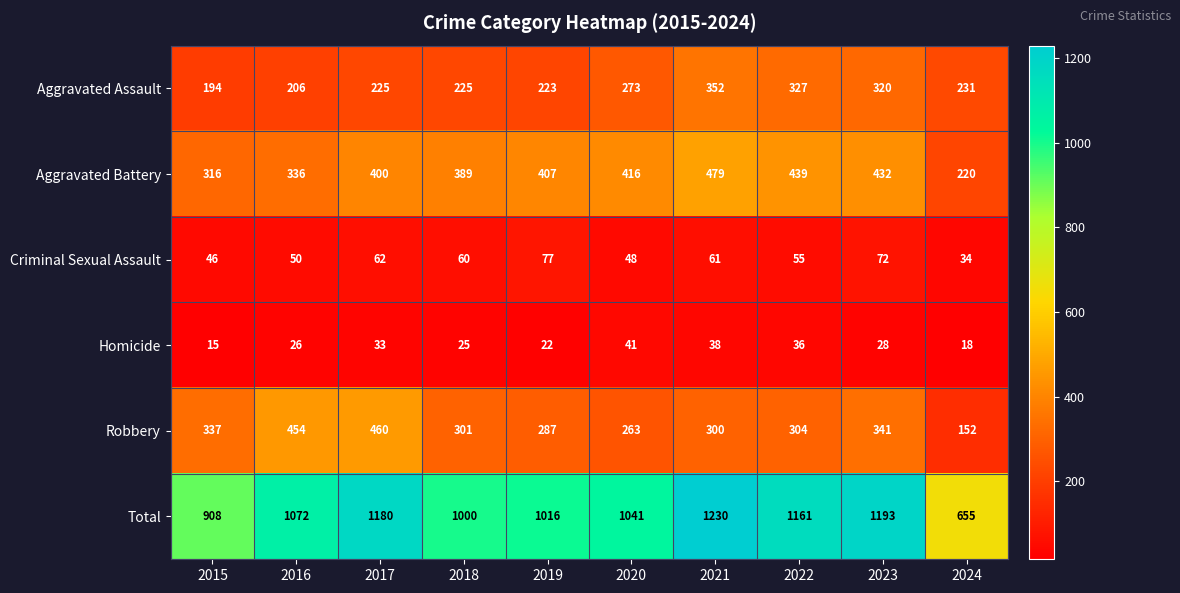

At which category is the sum across all series the highest?

2021